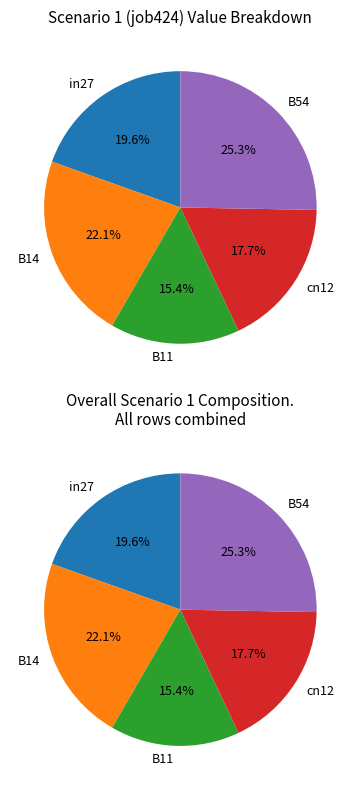

How many slices are in this pie chart?

5